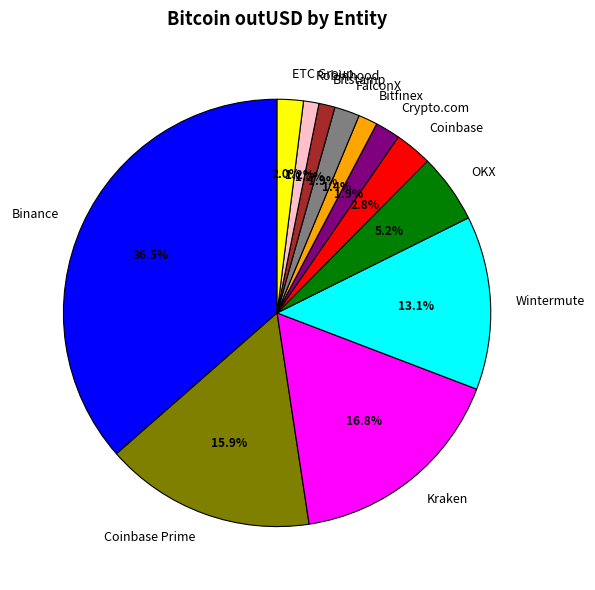

How many segments does this pie chart have?

12